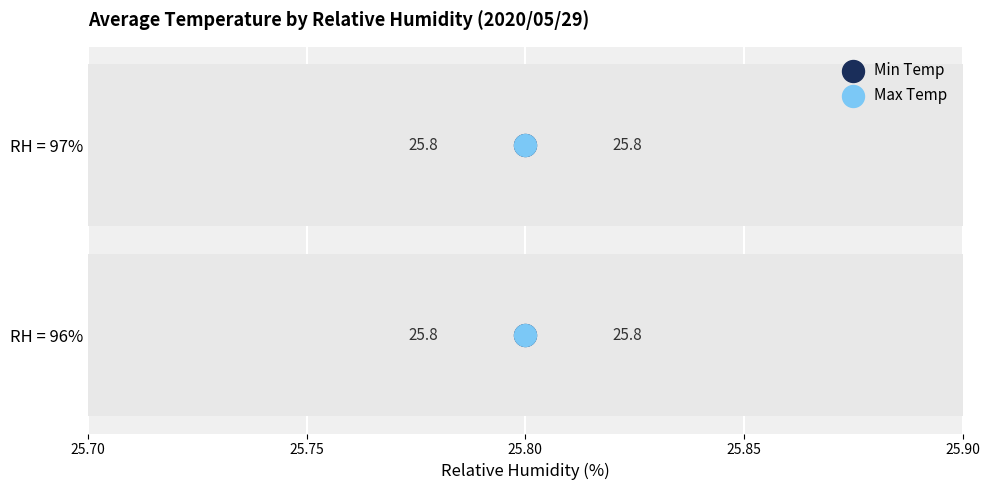

Which series contains the highest Y value?

Min Temp